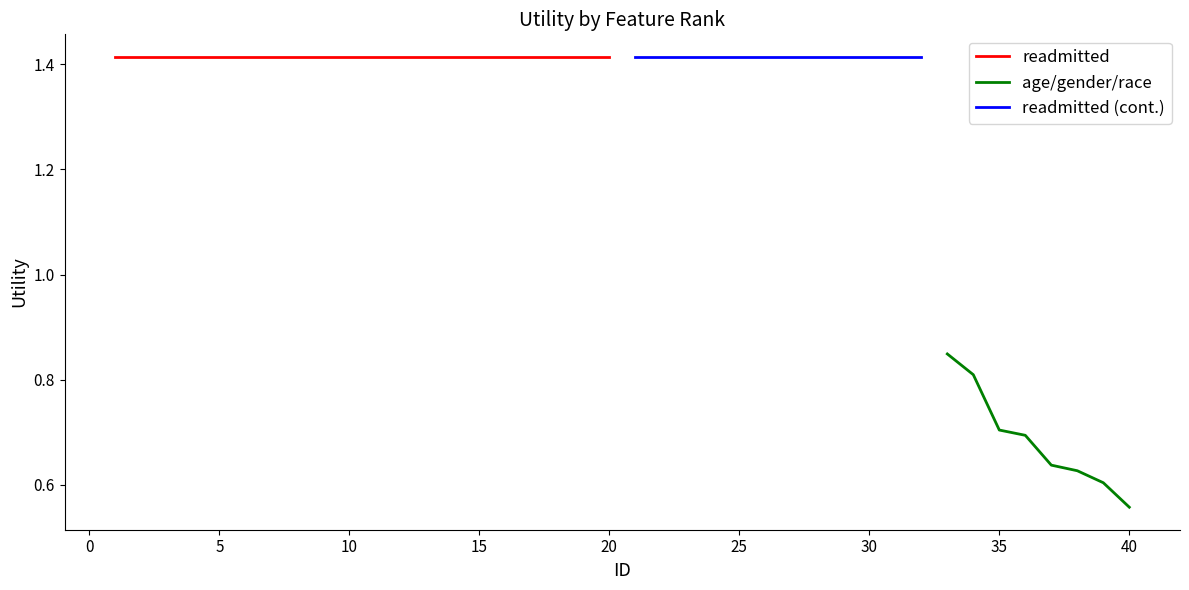

True or false: age_gender_race has more than 0 interior local peaks.

False